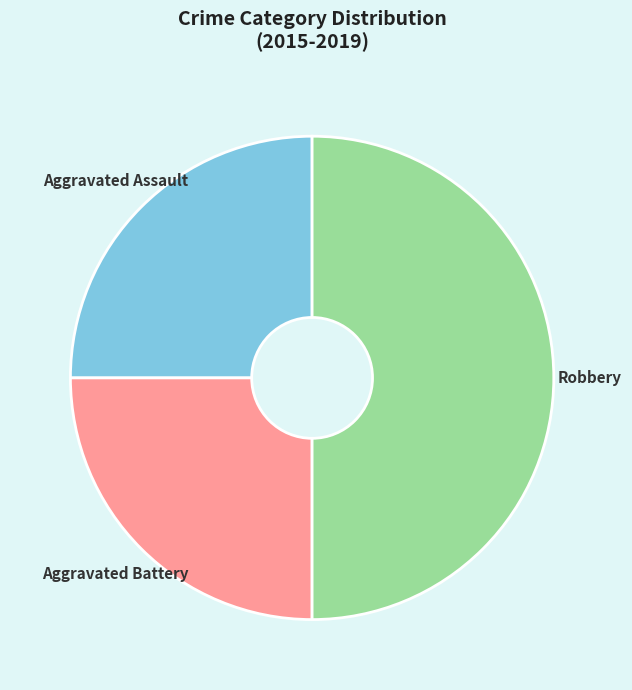

Is it true that Aggravated Assault is 30% of the pie?

False